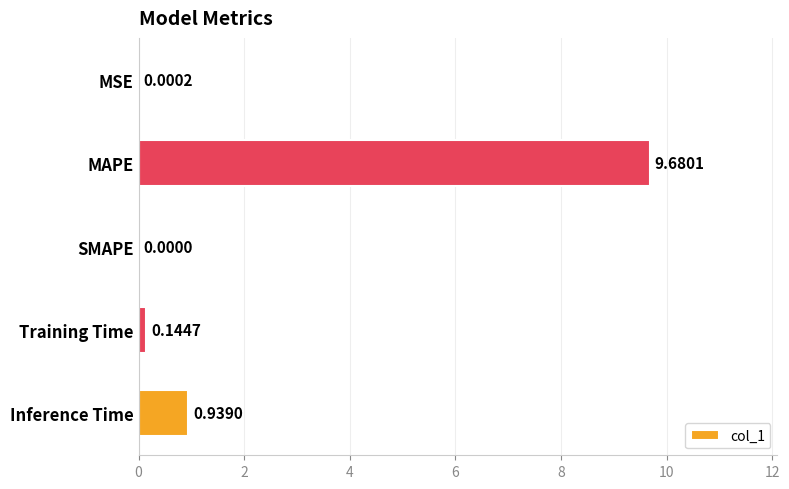

What is the sum of all values?

10.8